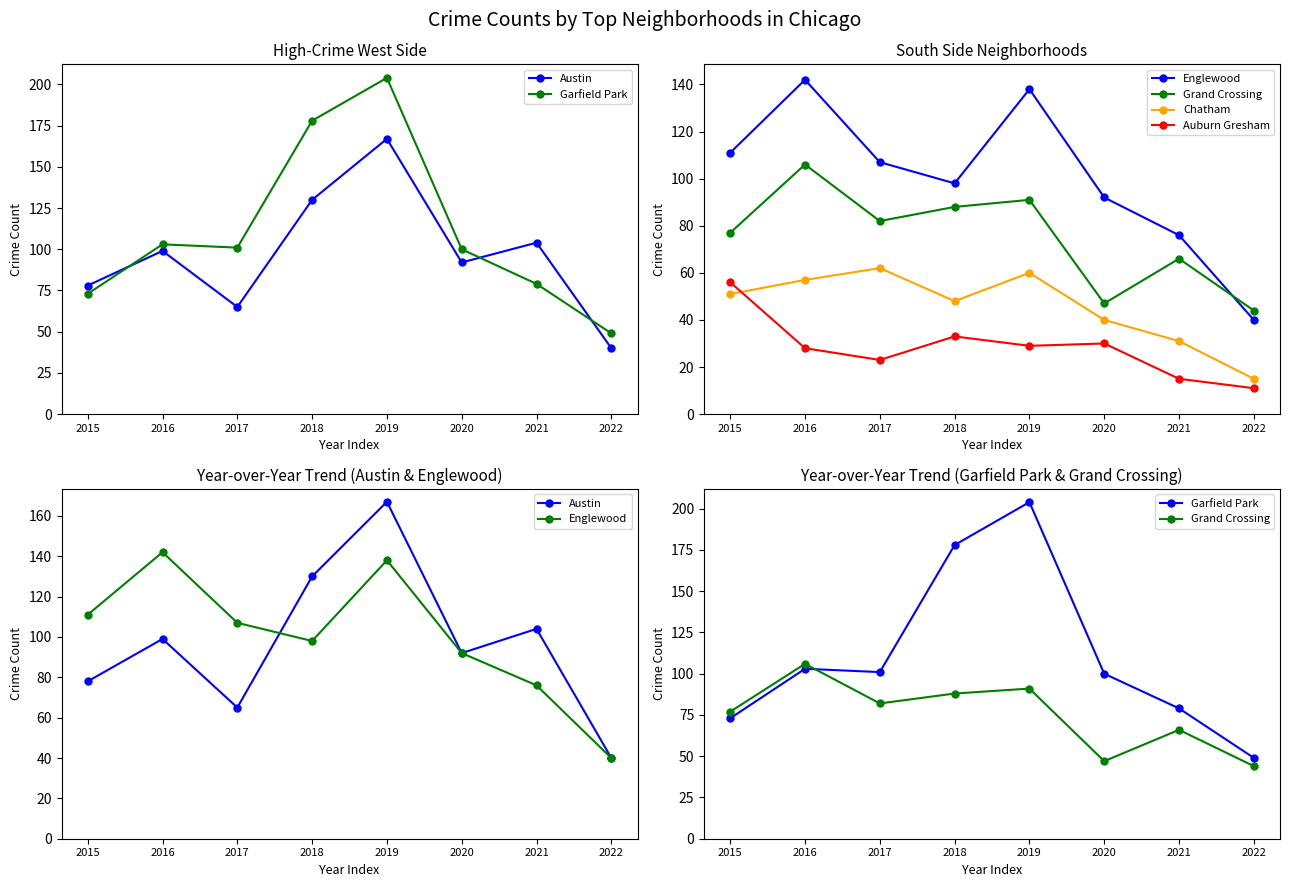

Reading left to right, list all the values displayed in this chart.

Austin: 2015=78	2016=99	2017=65	2018=130	2019=167	2020=92	2021=104	2022=40
Garfield Park: 2015=73	2016=103	2017=101	2018=178	2019=204	2020=100	2021=79	2022=49
Englewood: 2015=111	2016=142	2017=107	2018=98	2019=138	2020=92	2021=76	2022=40
Grand Crossing: 2015=77	2016=106	2017=82	2018=88	2019=91	2020=47	2021=66	2022=44
Chatham: 2015=51	2016=57	2017=62	2018=48	2019=60	2020=40	2021=31	2022=15
Auburn Gresham: 2015=56	2016=28	2017=23	2018=33	2019=29	2020=30	2021=15	2022=11